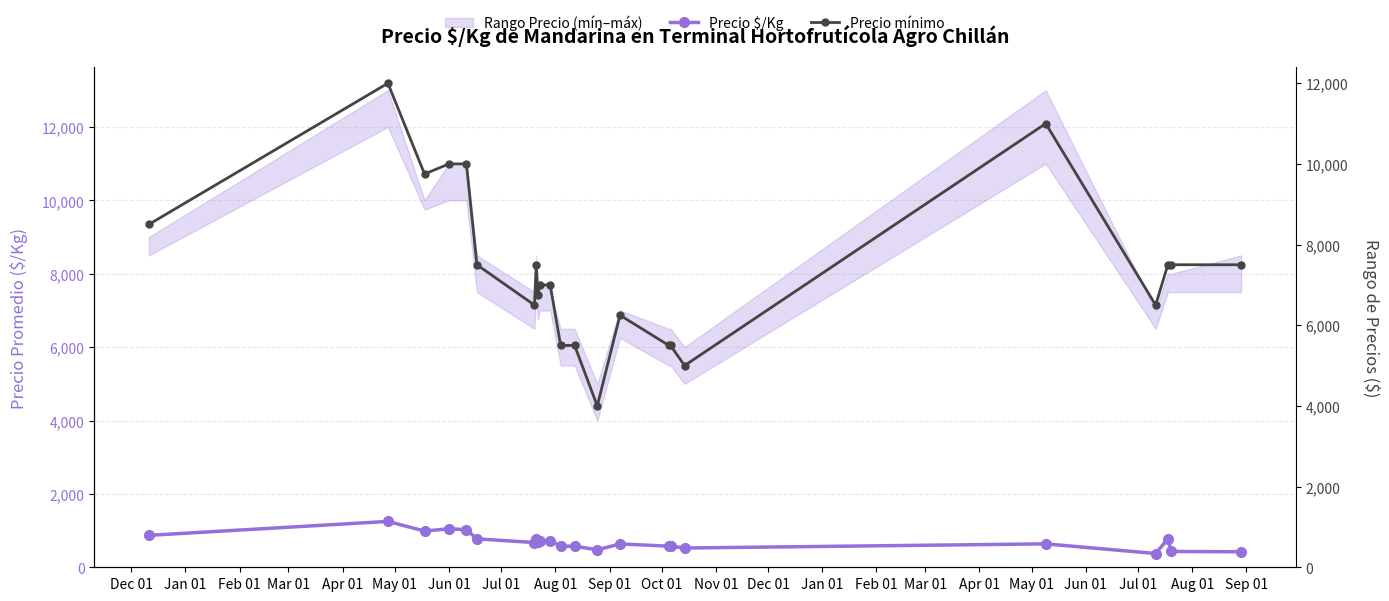

What is the value of the Precio $/Kg point at the 16th from the left?

575